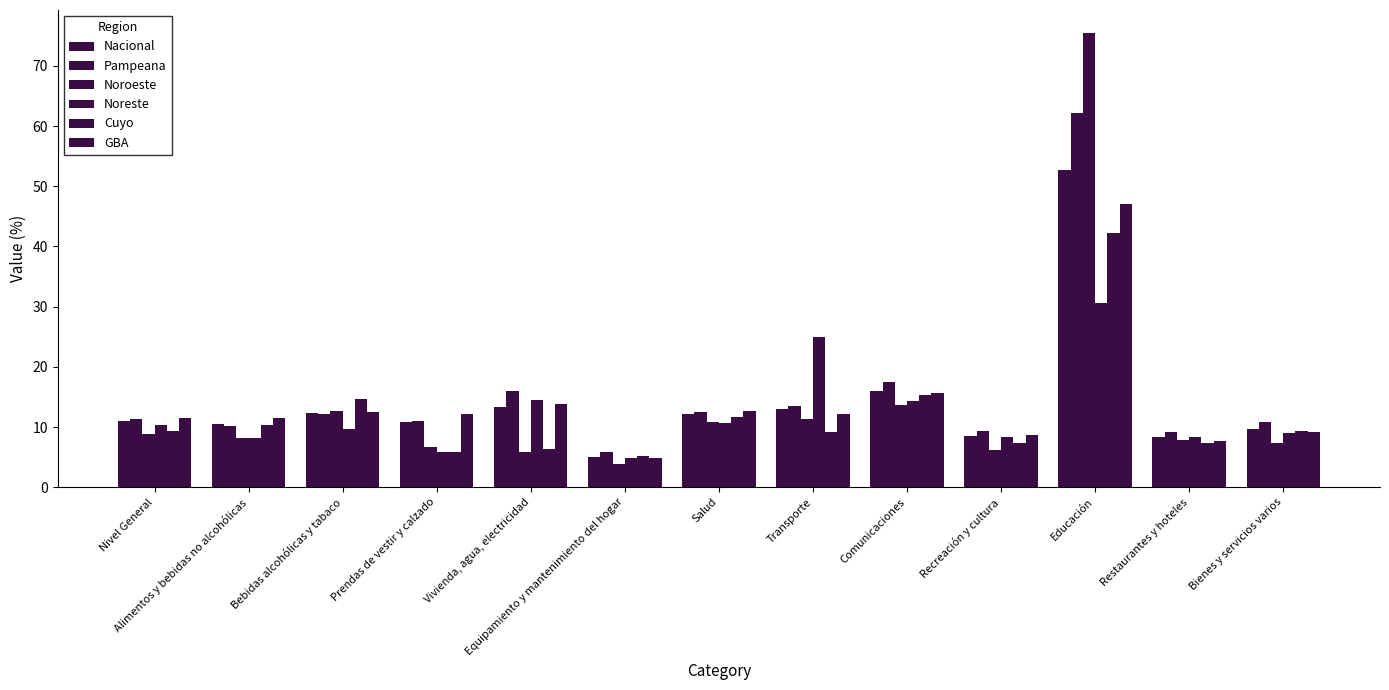

At which category is the sum across all series the highest?

Educación